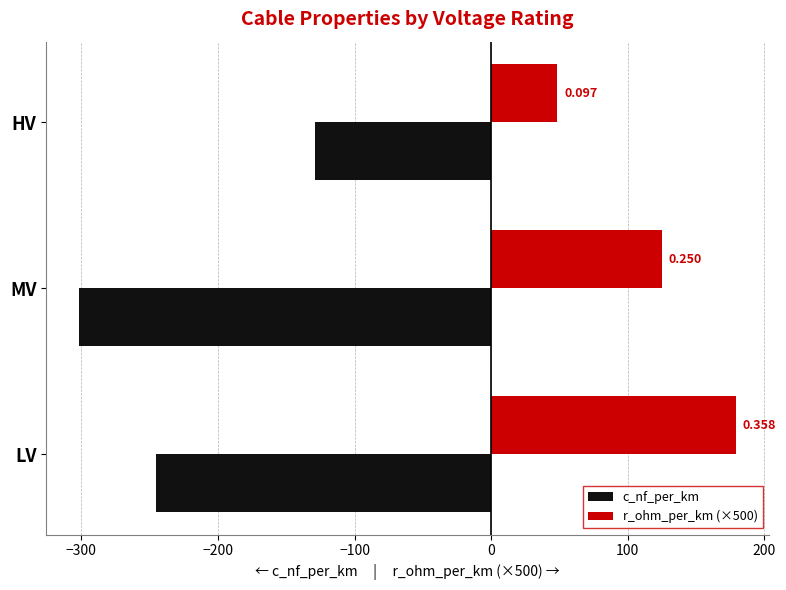

What are all the series names shown in the legend?

c_nf_per_km, r_ohm_per_km (×500)